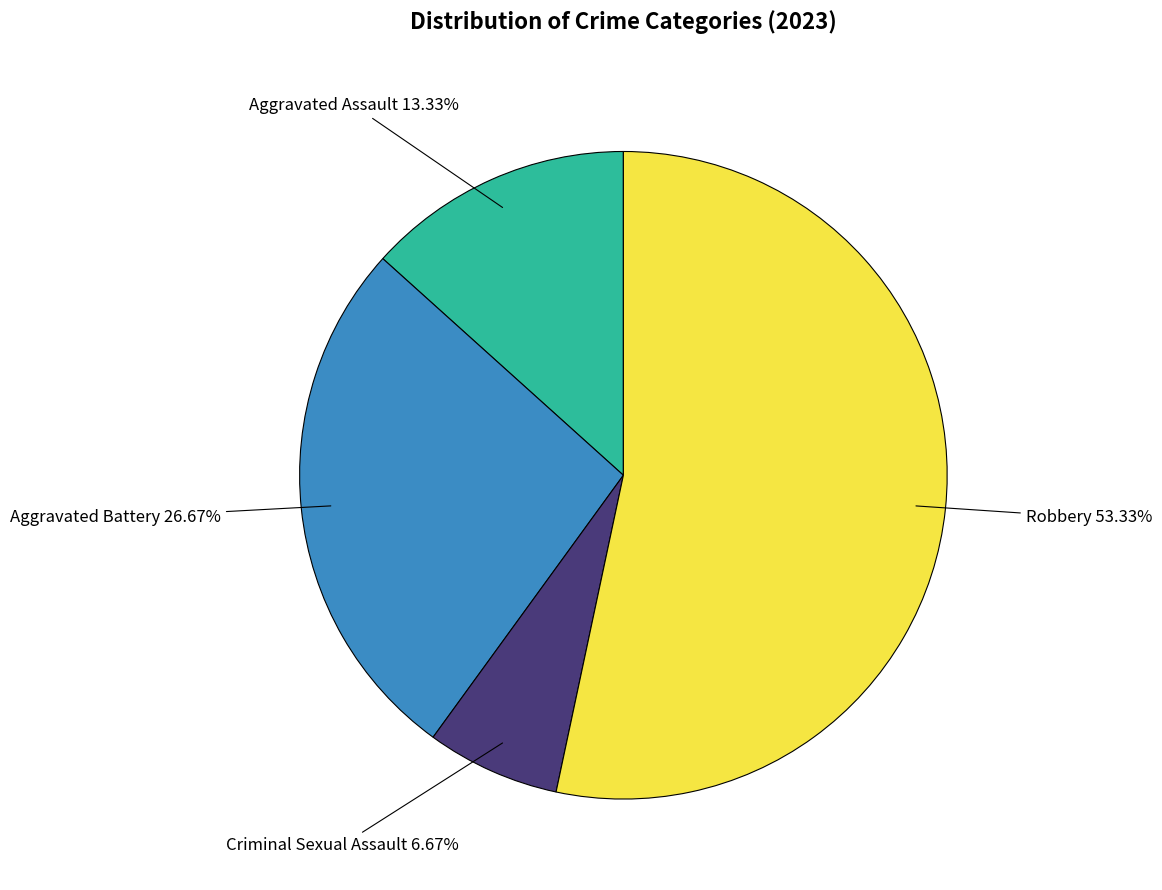

How many segments does this pie chart have?

4